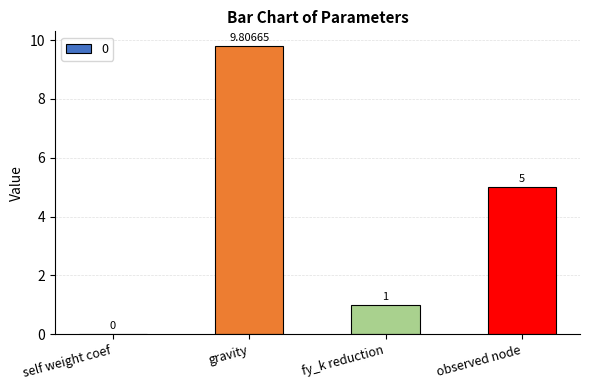

Reading left to right, transcribe all the data shown in this chart.

self weight coef=0.0	gravity=9.8	fy_k reduction=1.0	observed node=5.0